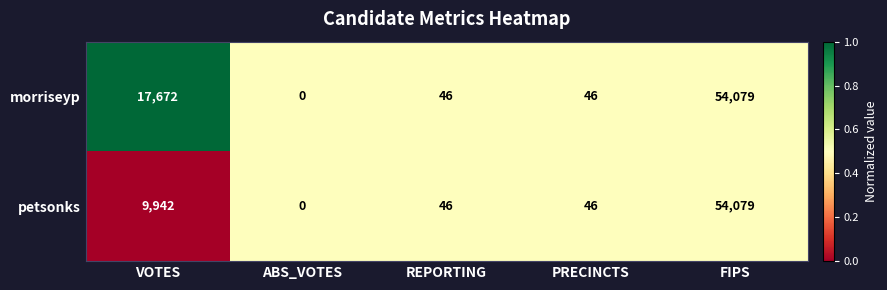

How many distinct data groups are displayed?

2